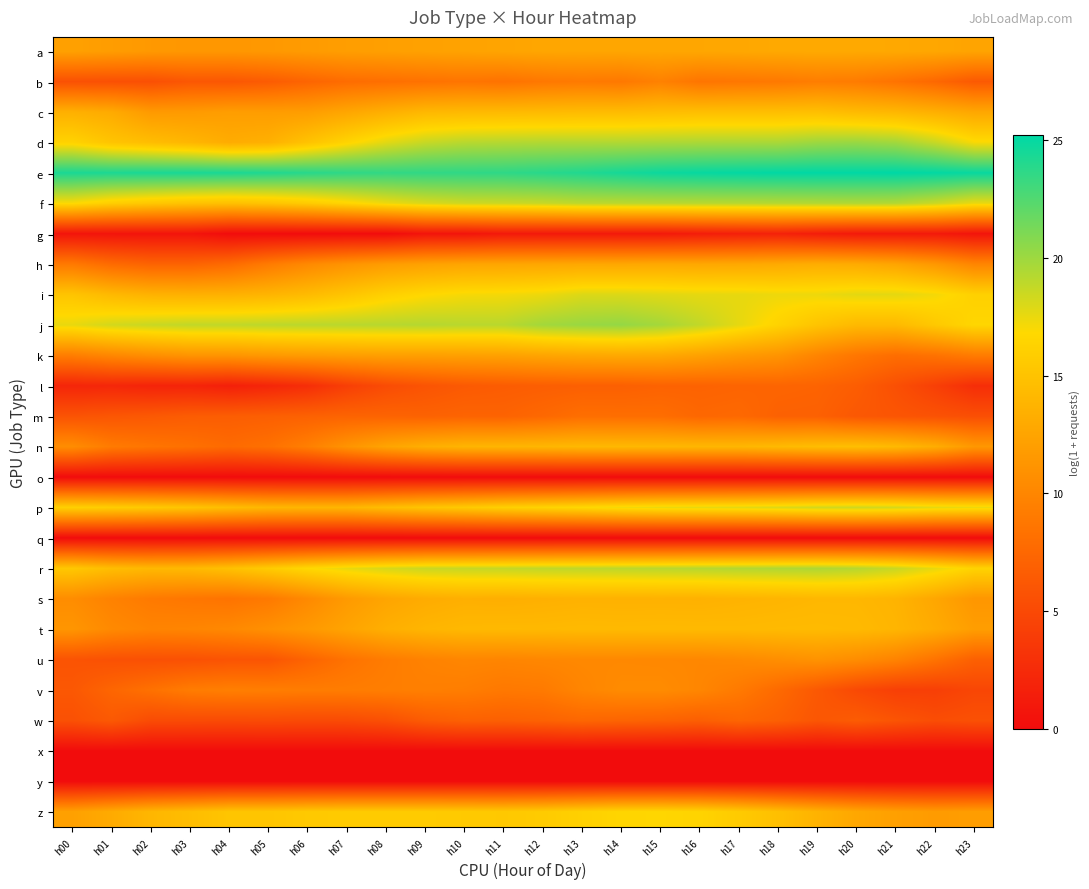

Rank the series by their maximum value, from lowest to highest.

o, q, x, y, g, l, w, m, b, v, u, k, a, h, s, t, n, c, z, i, p, f, r, d, j, e